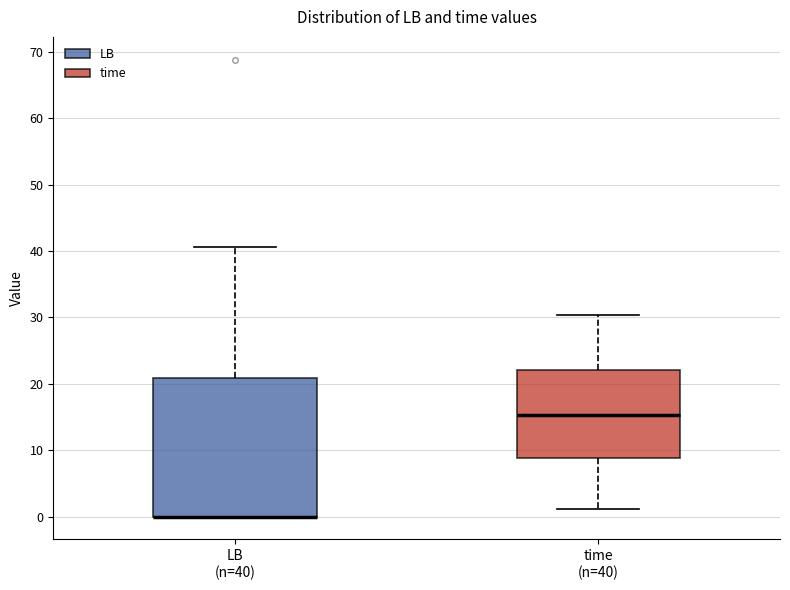

Where is the lower edge of the box for LB (n=40) on the y-axis? The values are not printed on the chart, so give them approximately, as read against the axis.

0